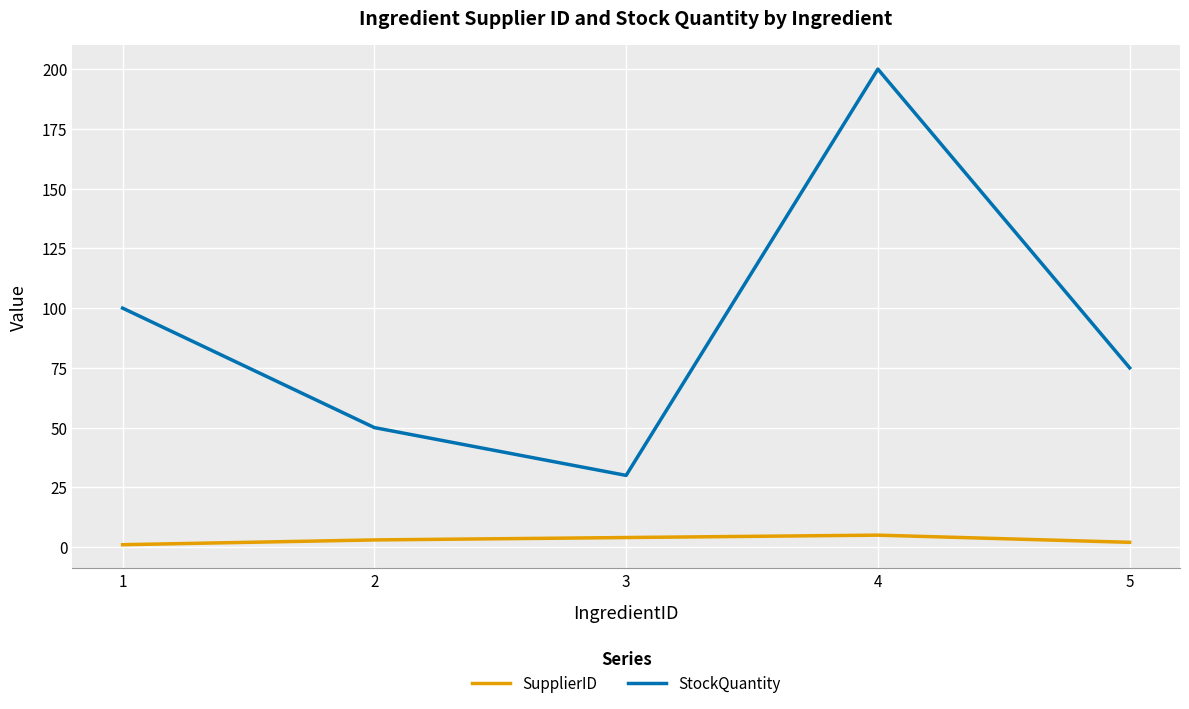

What is the total value across all series at 4?

205